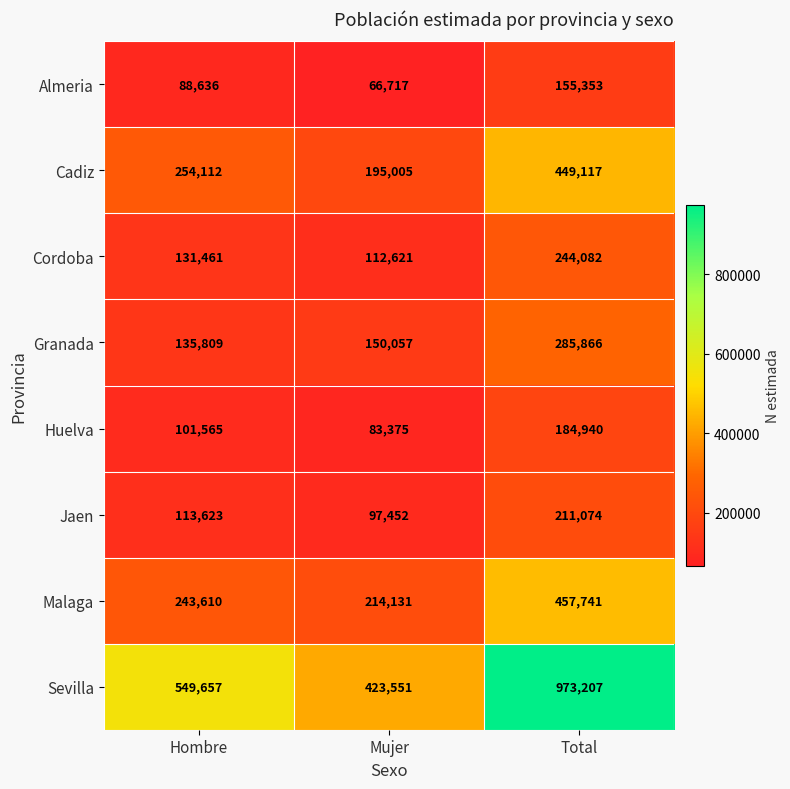

Is it true that Jaen equals 97452 at Mujer?

True